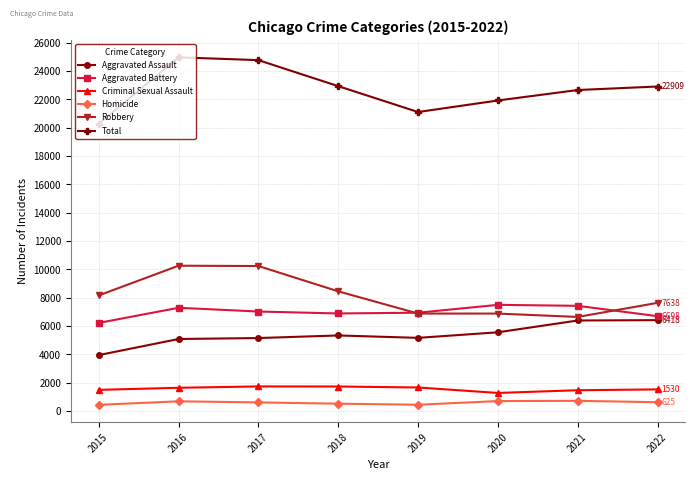

Is this an area chart (filled region under the line)?

No